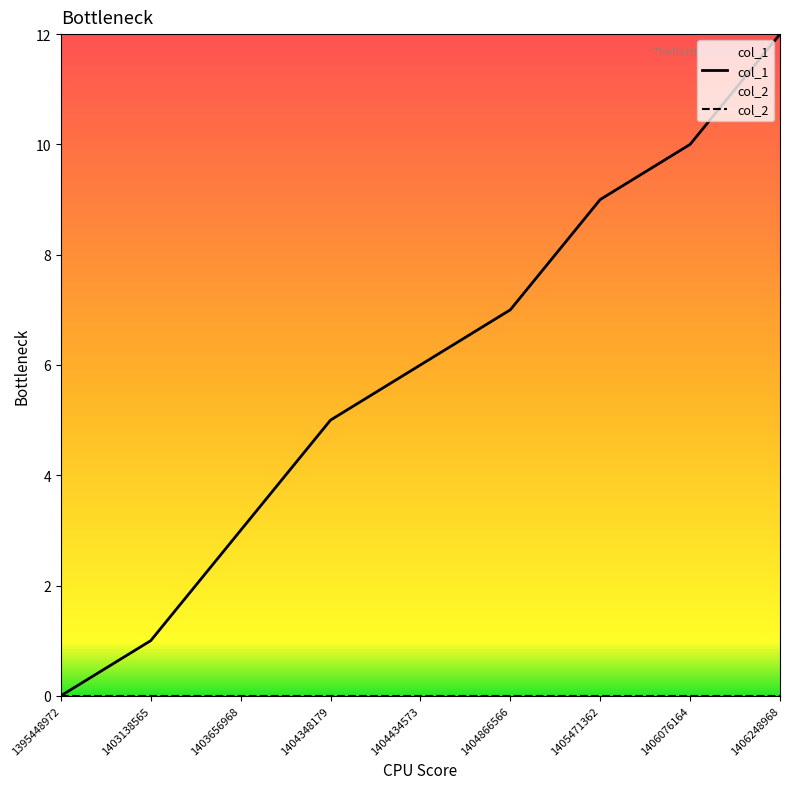

Is it true that col_2 equals 0 at 1404348179?

True